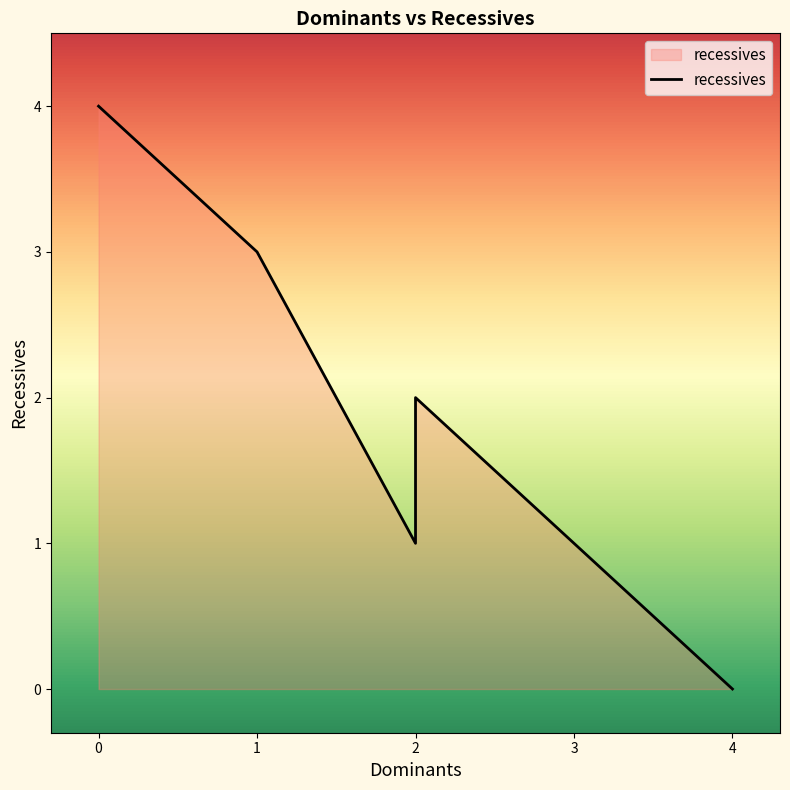

How many points are lower than both their immediate neighbors (excluding endpoints)?

1